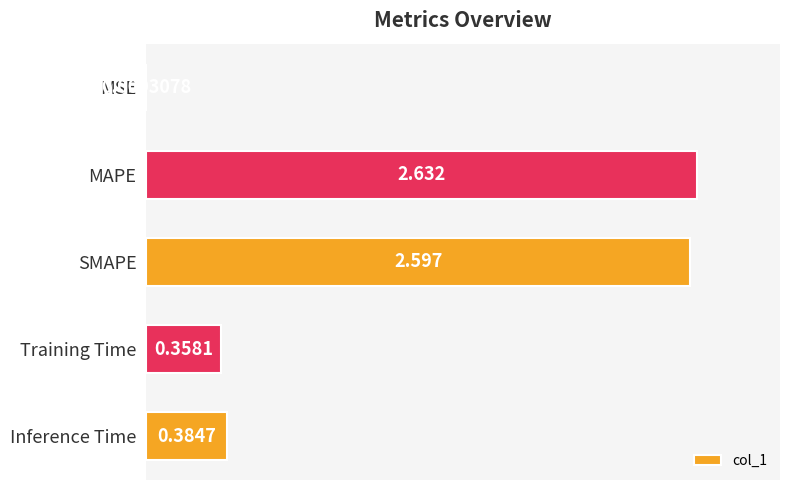

How many data points does each series have?

5